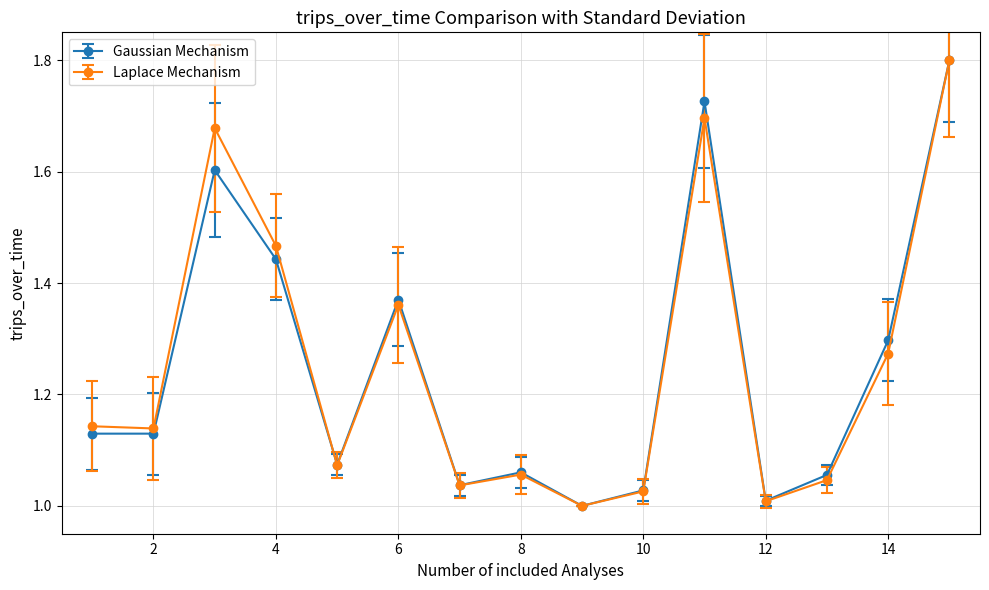

How many distinct data groups are displayed?

2